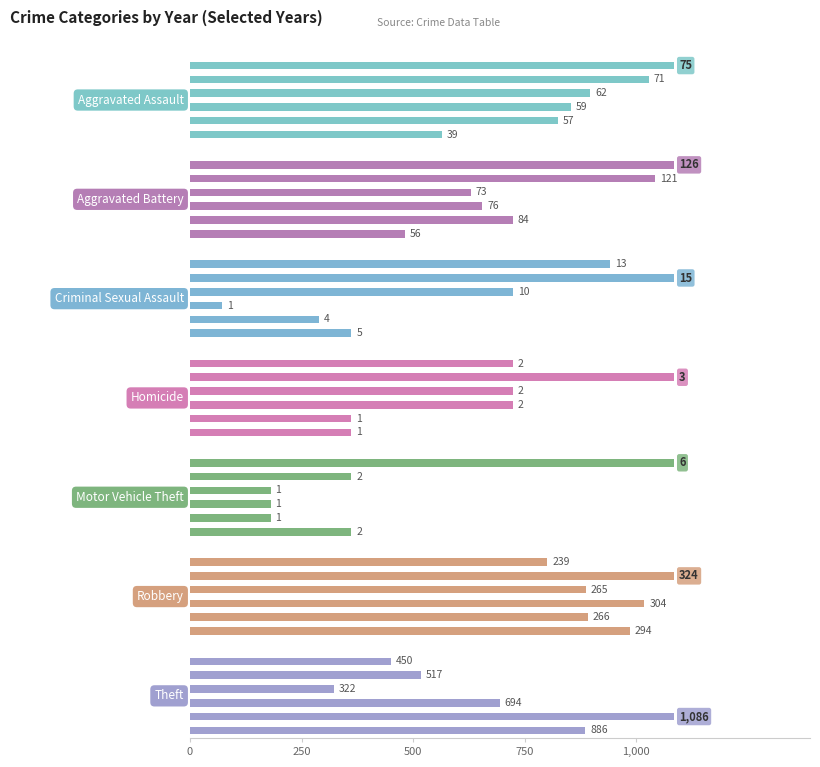

True or false: 2020 has a value of 694 at Theft.

True